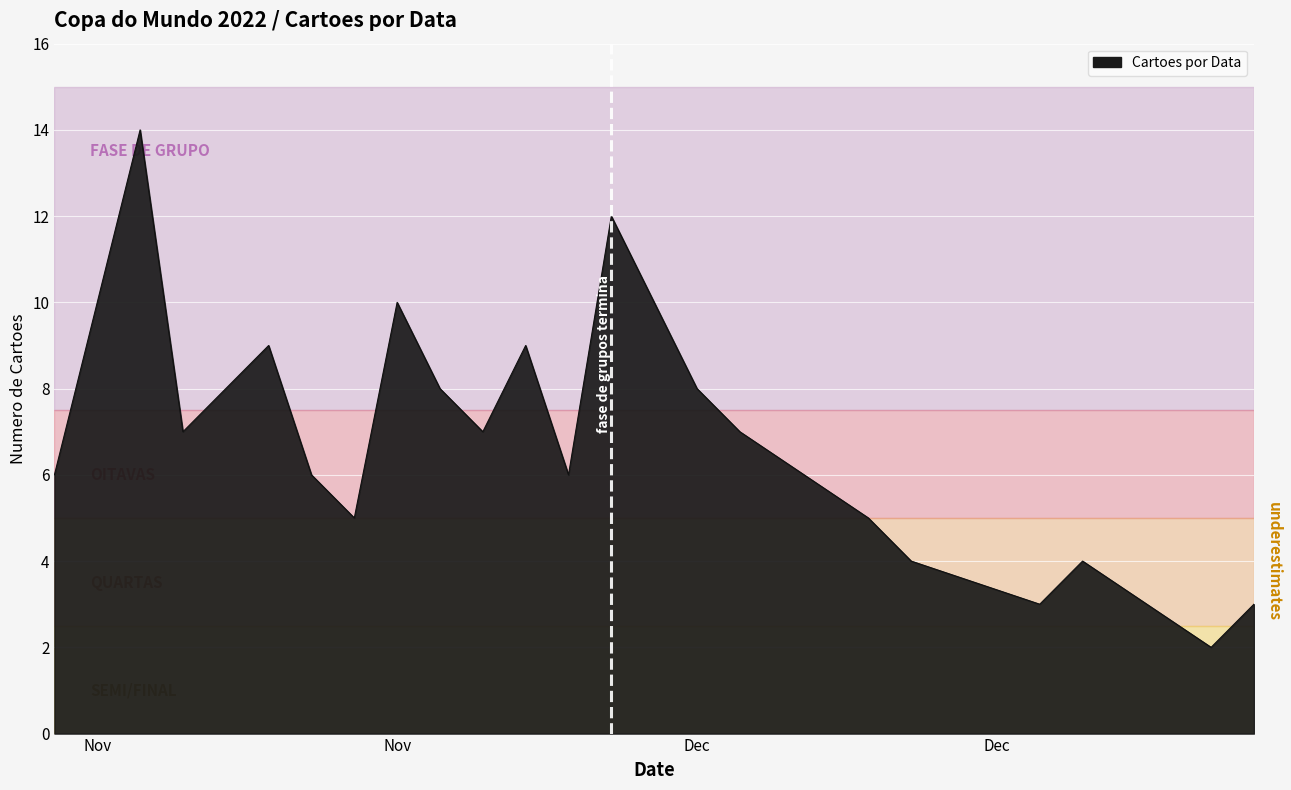

What is the maximum value shown in the chart?

14